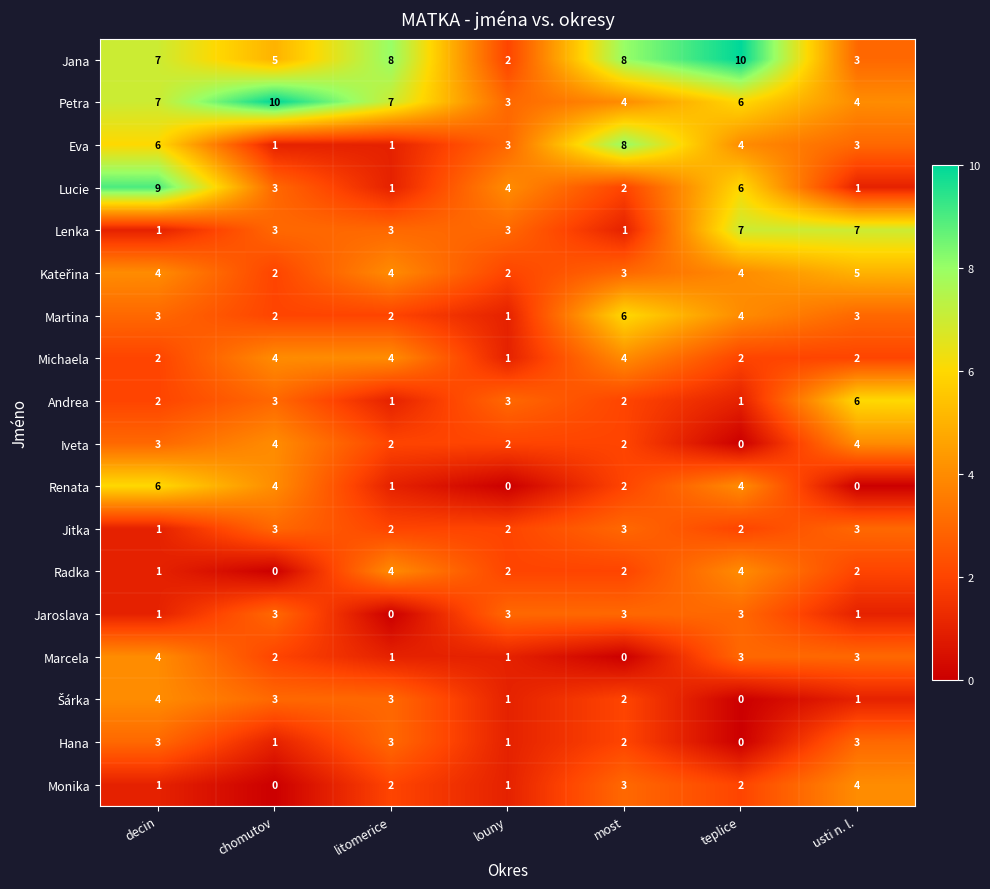

Which series has the largest total across all categories?

Jana